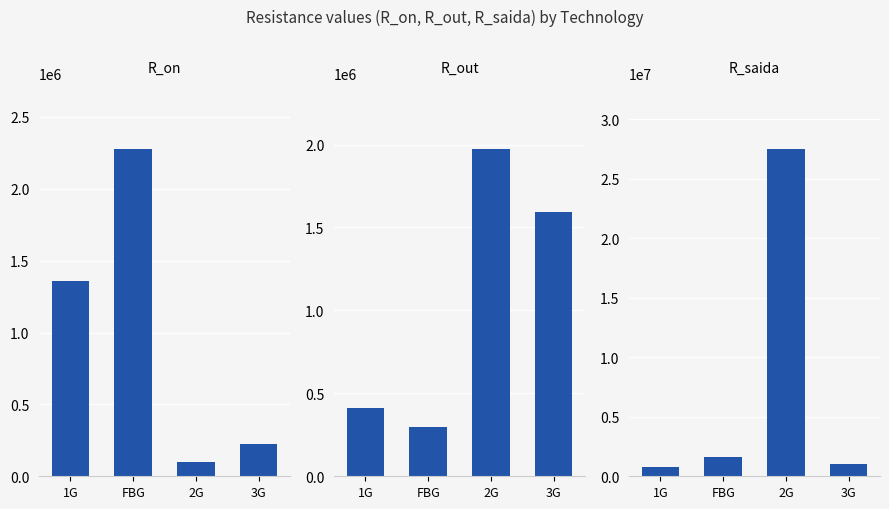

What is the difference between the second highest and second lowest values in the R_out series?

1181905.4